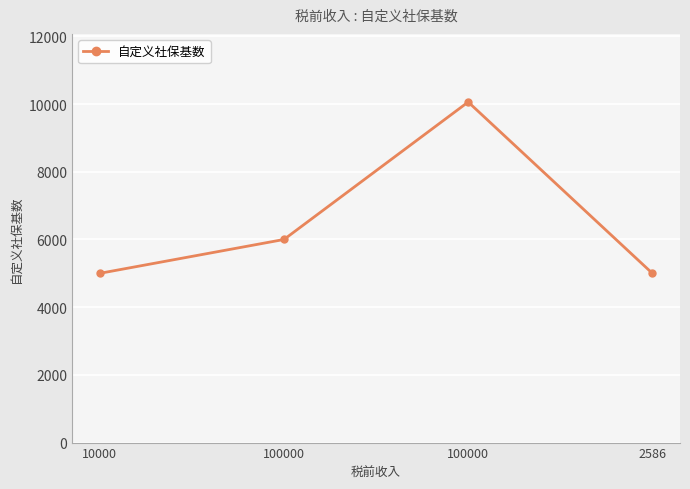

How many lines are shown in the chart?

1